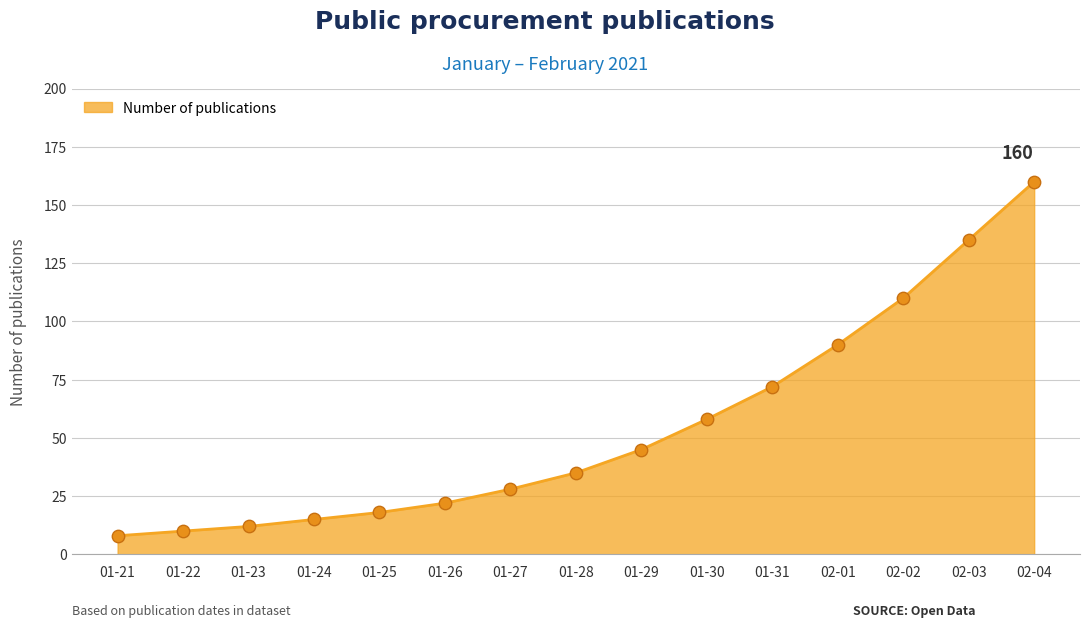

What is the change in value from 01-21 to 01-24?

+7